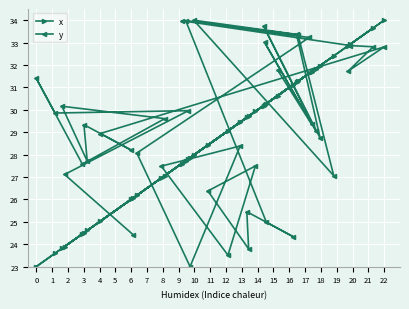

At which category is the sum across all series the highest?

22